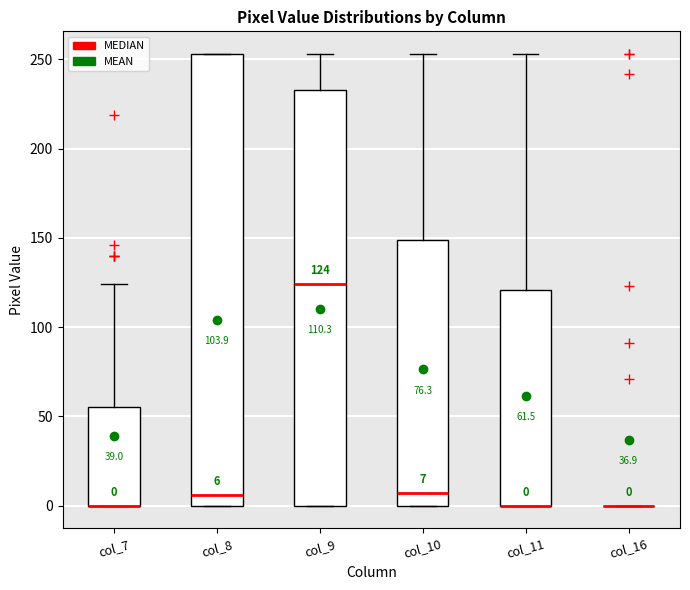

Which box is the tallest, from its lower edge to its upper edge?

col_8